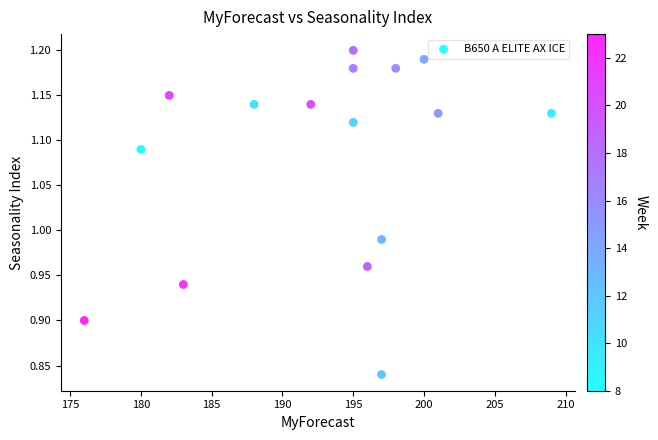

What is the range of X values (max minus min)?

33.0